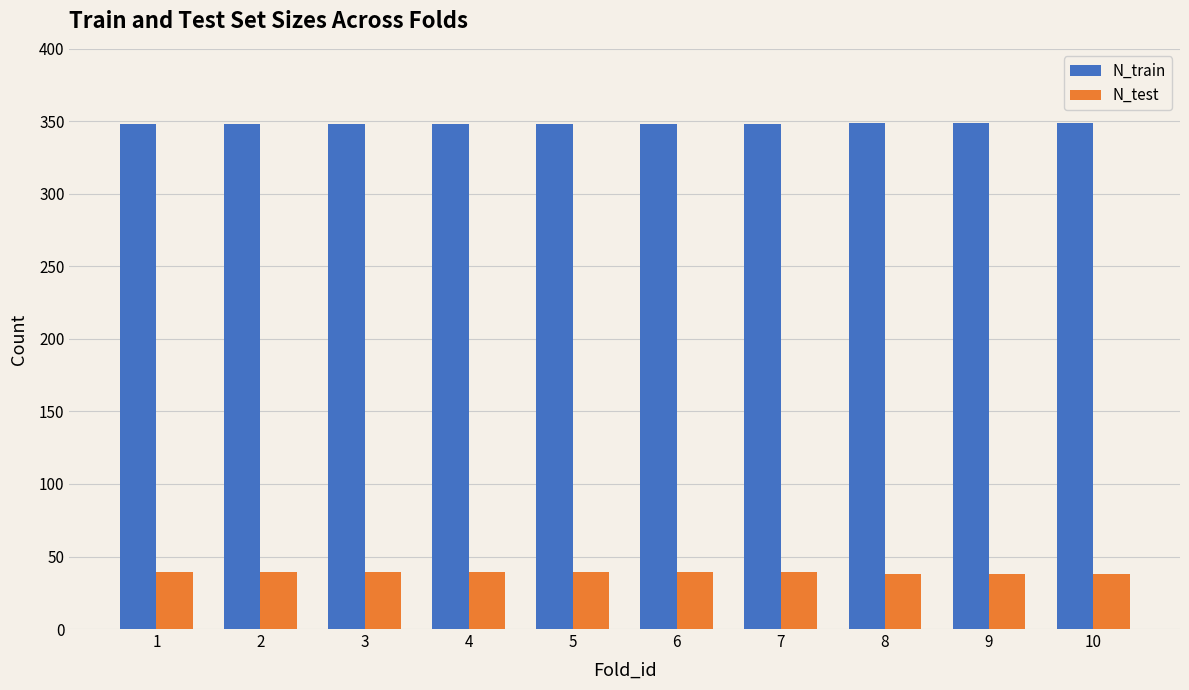

The N_train series shows 348 at 7. True or false?

True